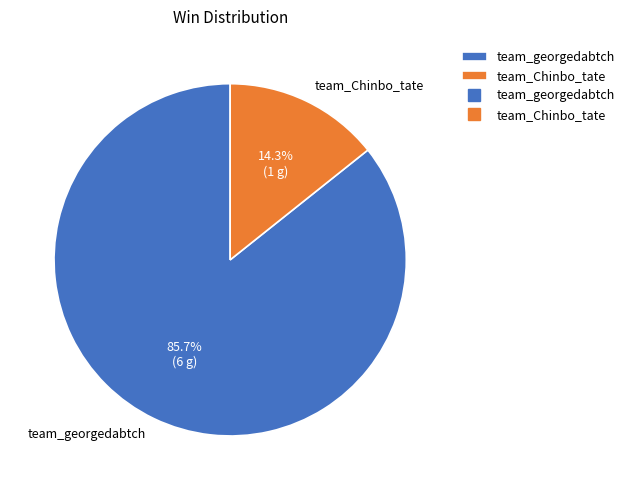

How many slices are in this pie chart?

2